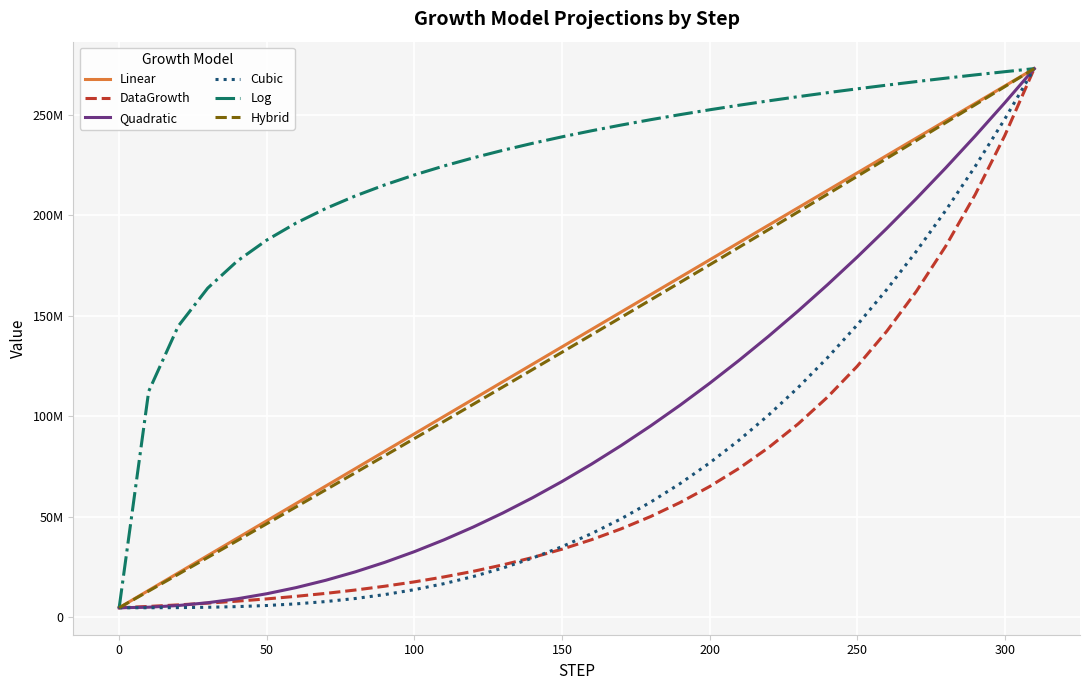

What is the smallest value displayed?

4804988.0